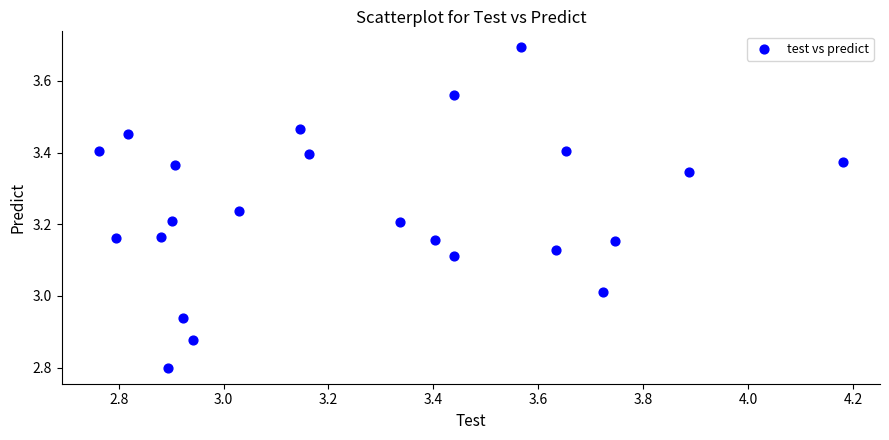

What is the range of Y values (max minus min)?

0.9